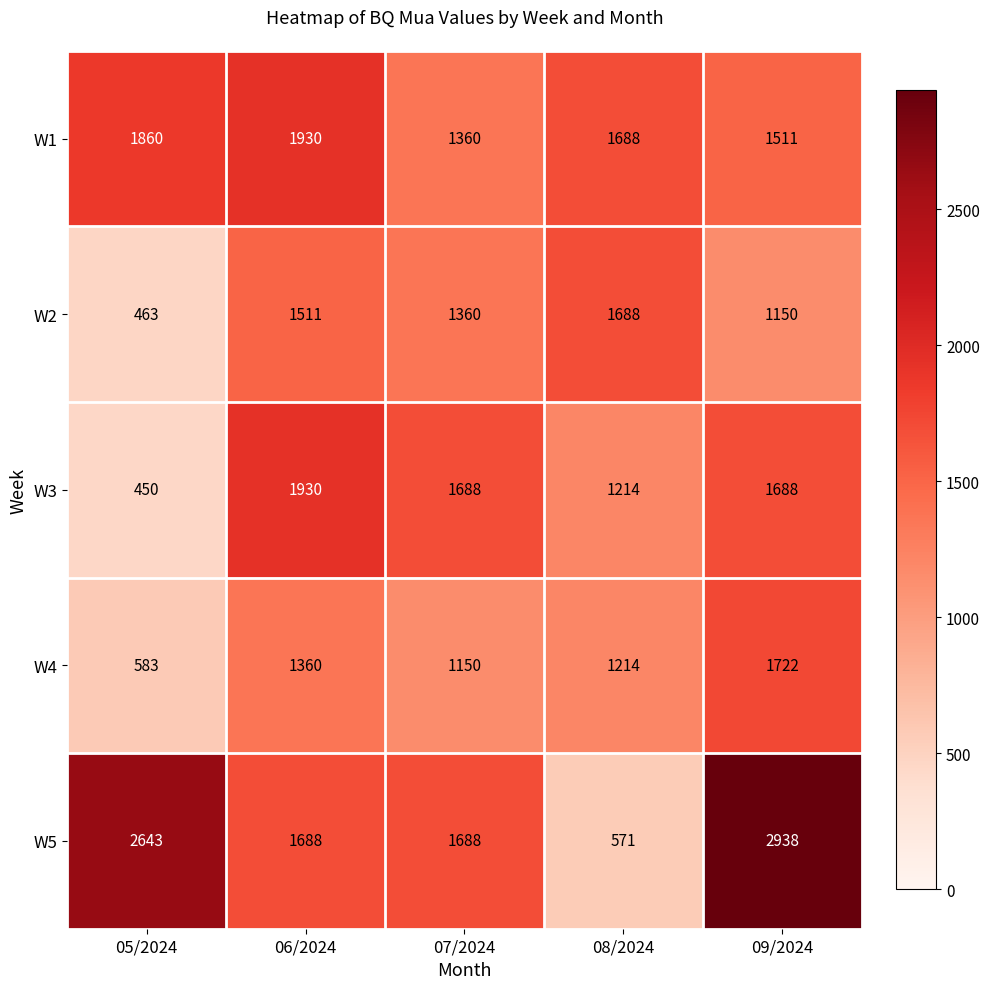

Where is W2 nearest to the value 1075?

09/2024